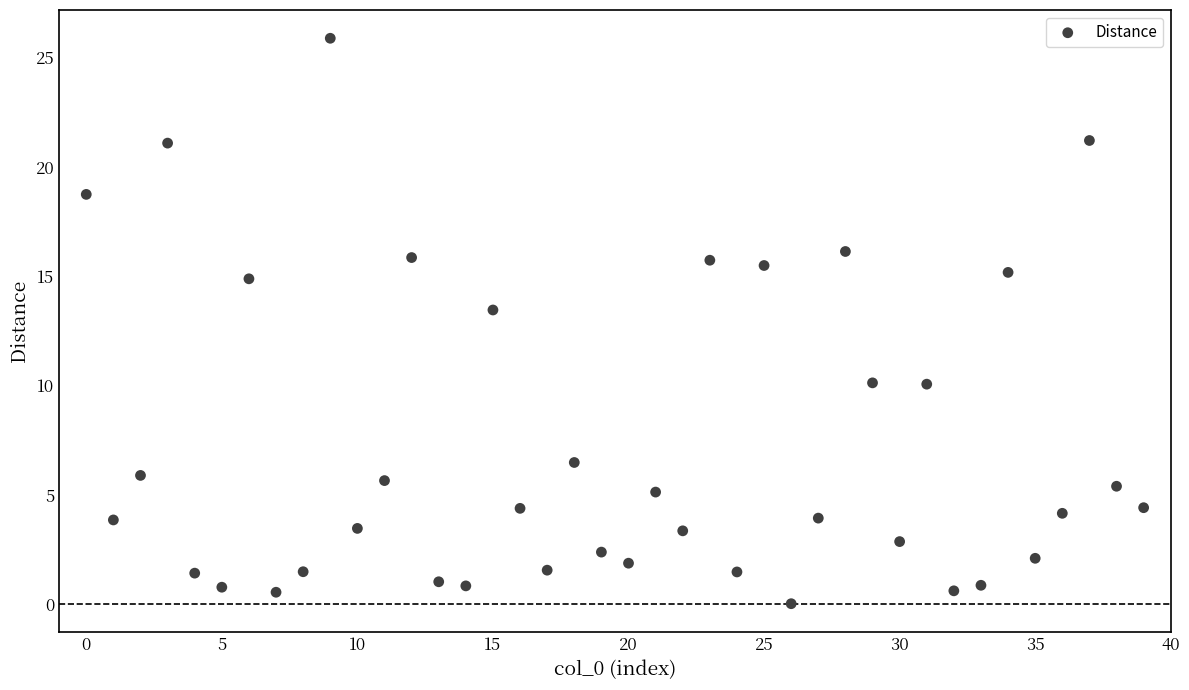

What Y value in the scatter plot is closest to 12?

13.5